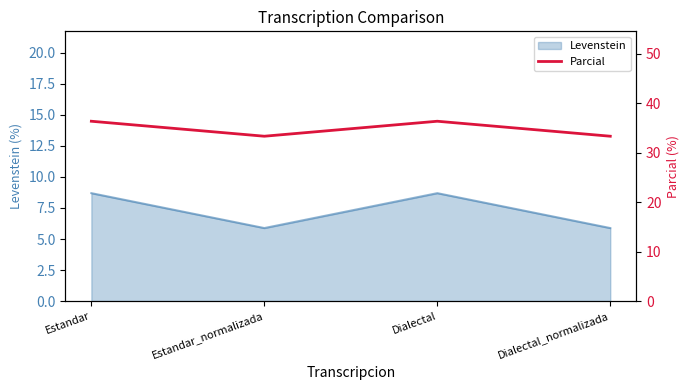

Between Estandar and Dialectal_normalizada, which is larger?

Estandar